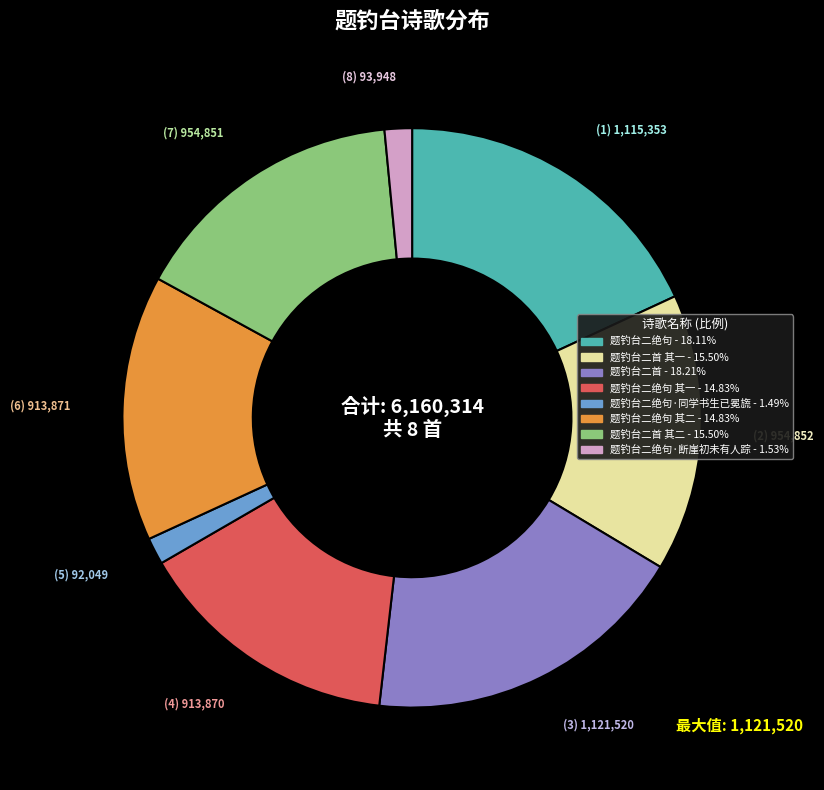

Does any single category account for the majority?

No